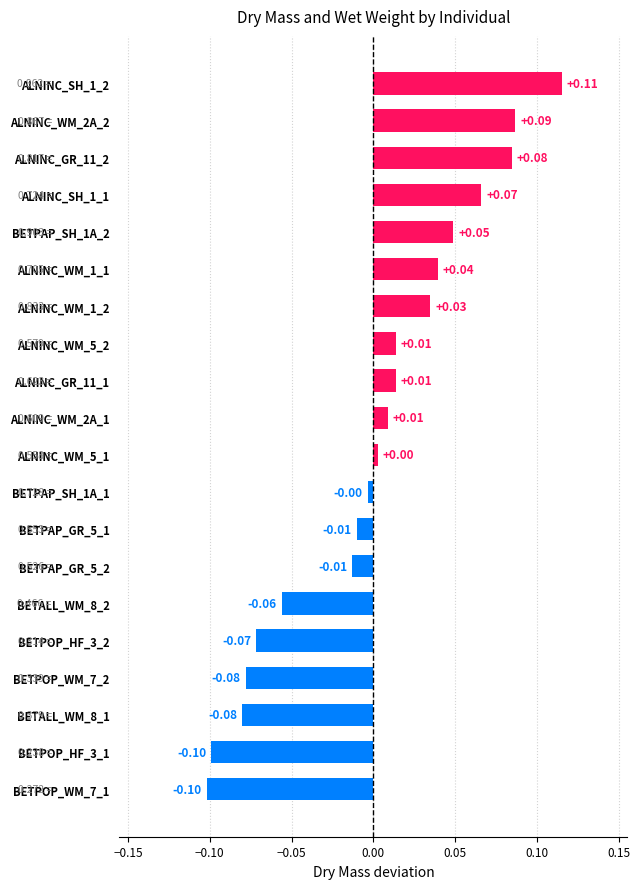

What is the change in value from BETPOP_WM_7_1 to ALNINC_WM_2A_1?

+0.1